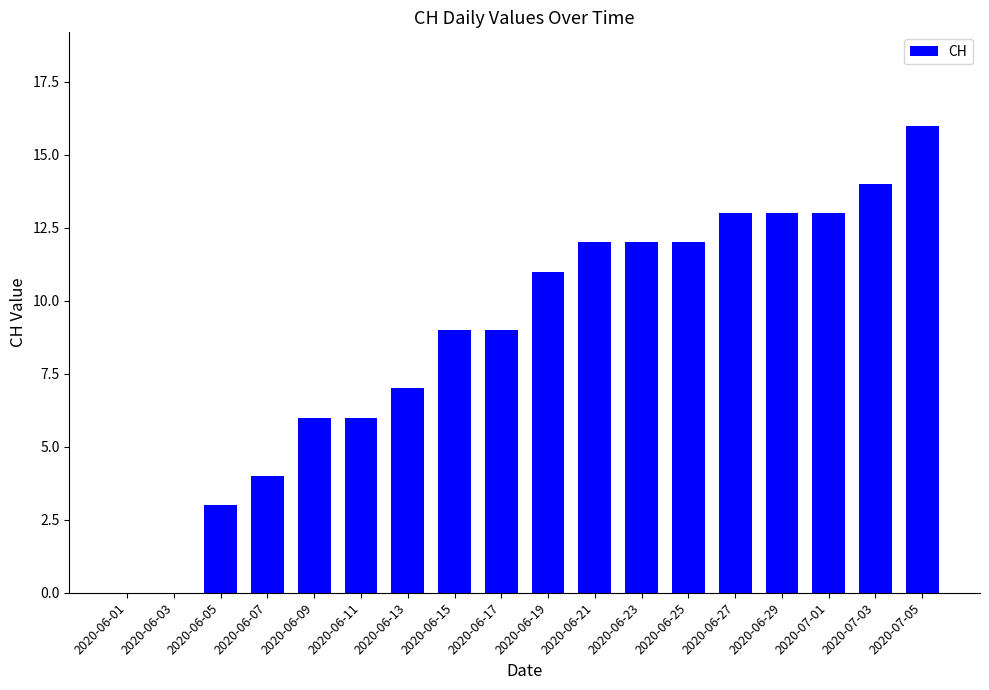

How many data points does each series have?

18